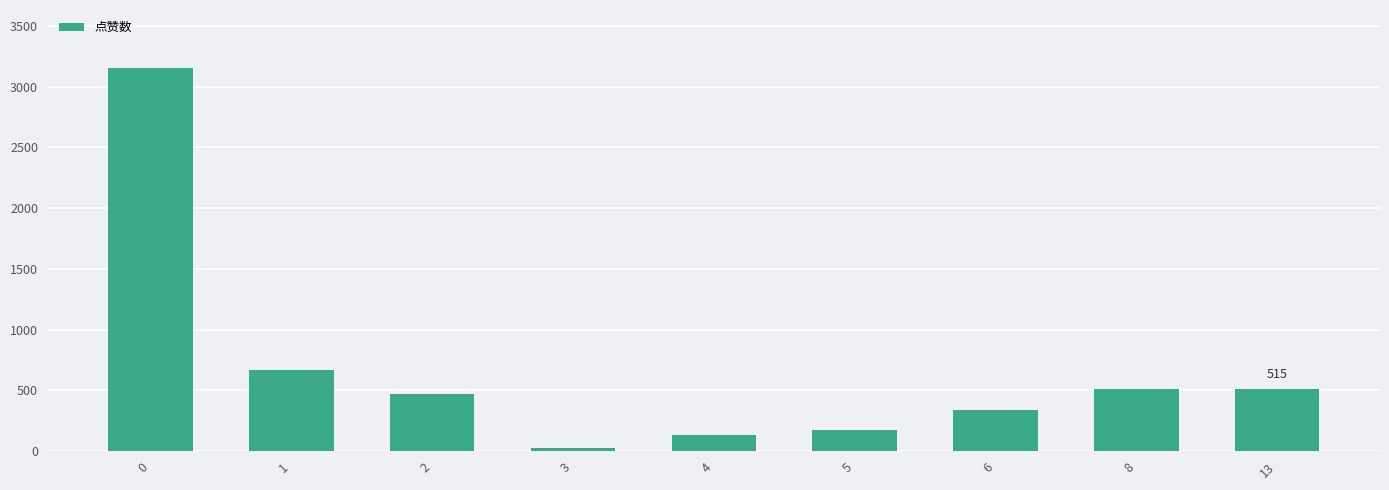

The chart shows a value of 135 at 2. True or false?

False